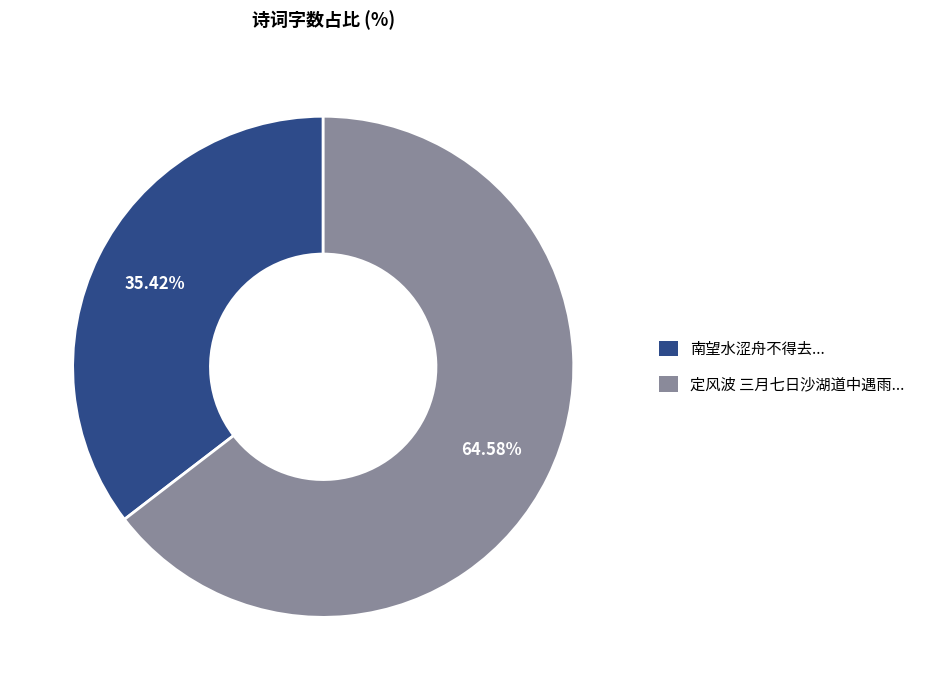

Does any single category account for the majority?

Yes